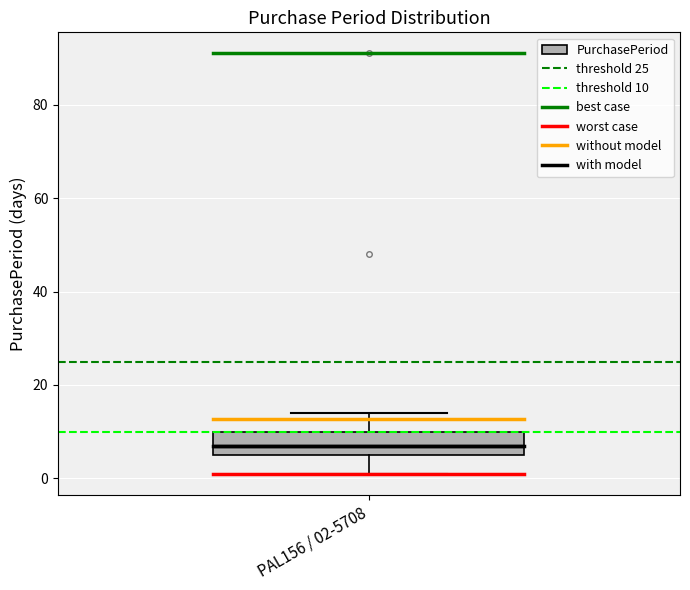

Transcribe this box plot: give where the median line is, the range the box spans, and where the two whiskers end, as read against the y-axis. The values are not printed on the chart, so give them approximately, as read against the axis.

median 8, box 6 to 10, whiskers 2 to 14